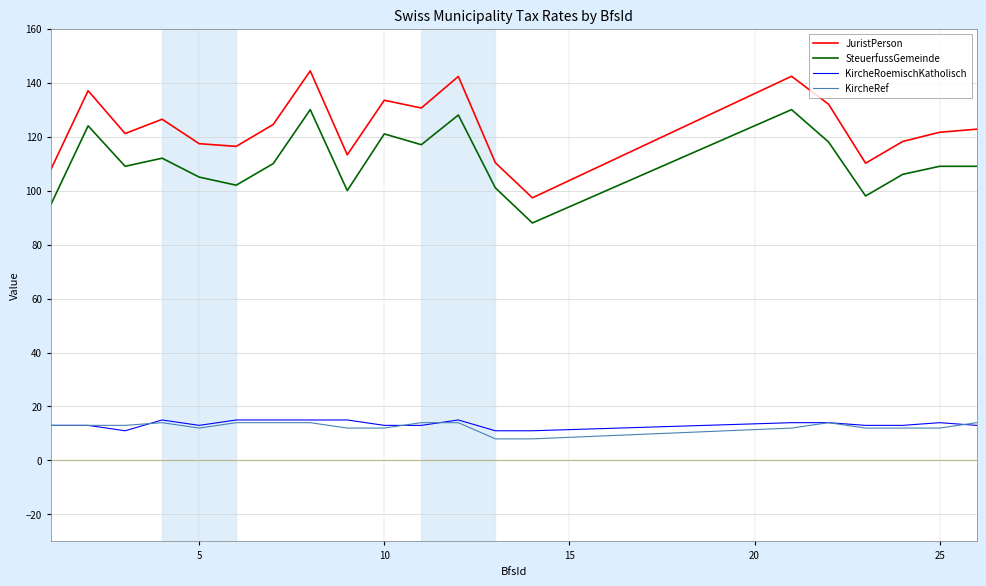

Is this an area chart (filled region under the line)?

No